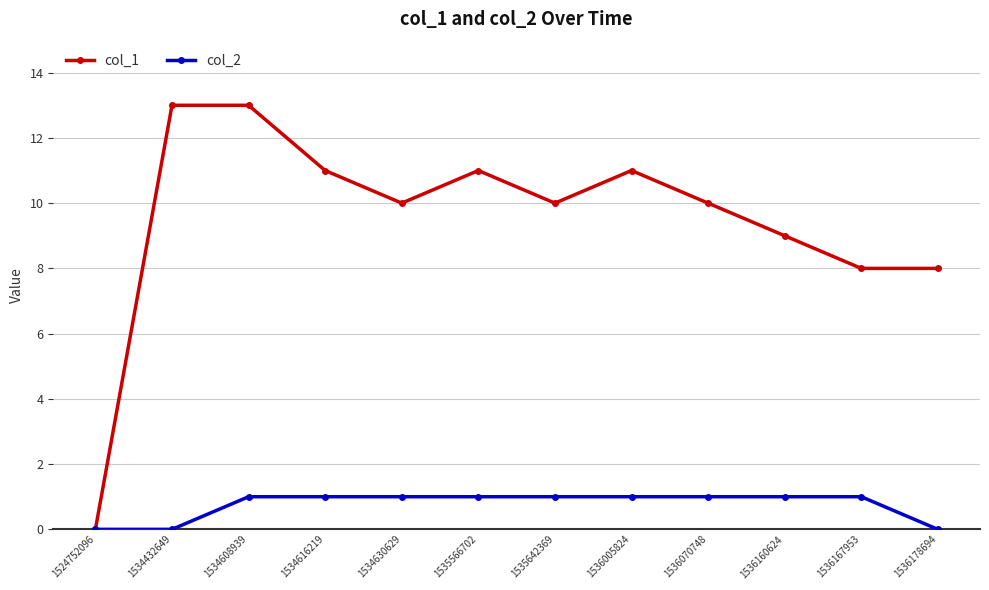

How many categories are shown in the chart?

12